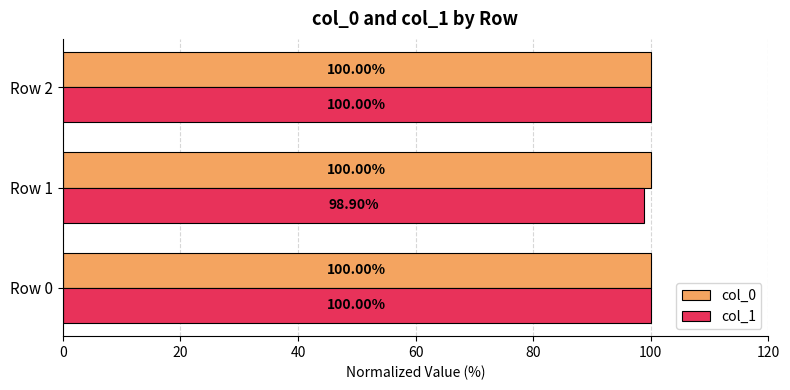

Rank the series by their average value, from highest to lowest.

col_0, col_1